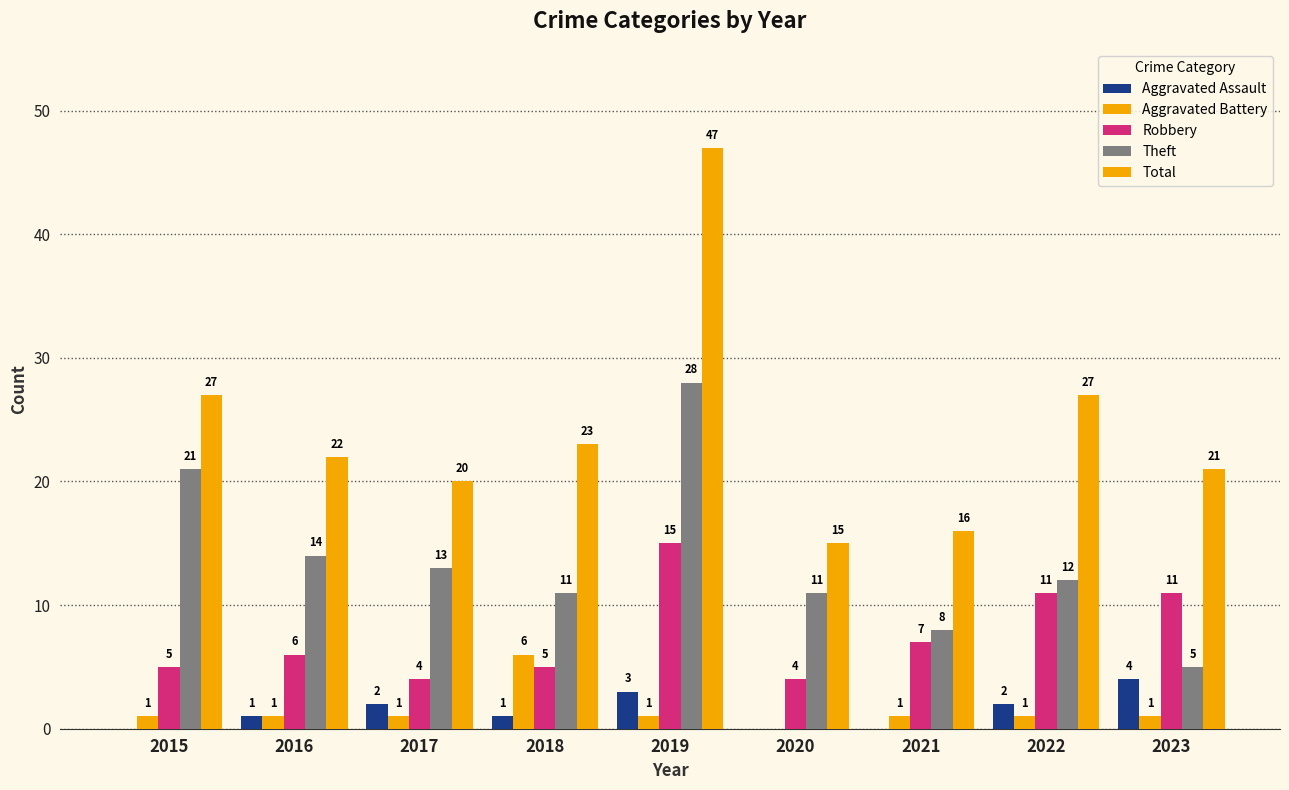

How many series are shown in this chart?

5